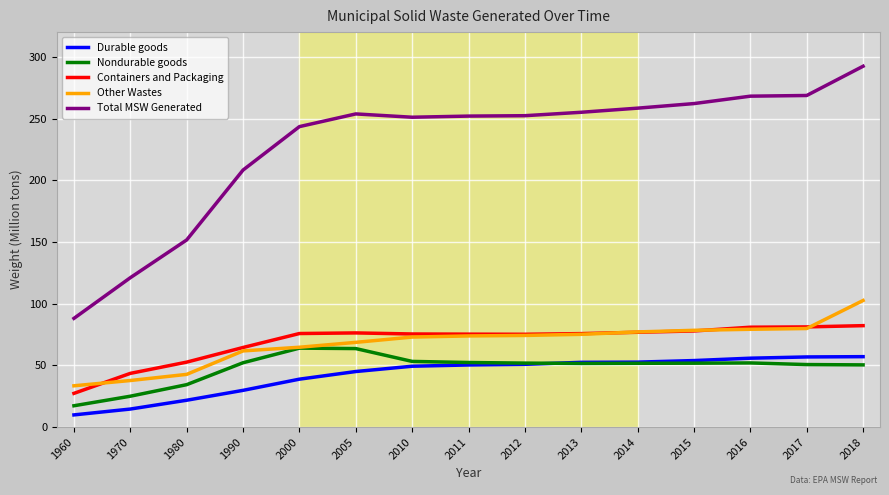

Which label corresponds to the largest value in the chart?

2018